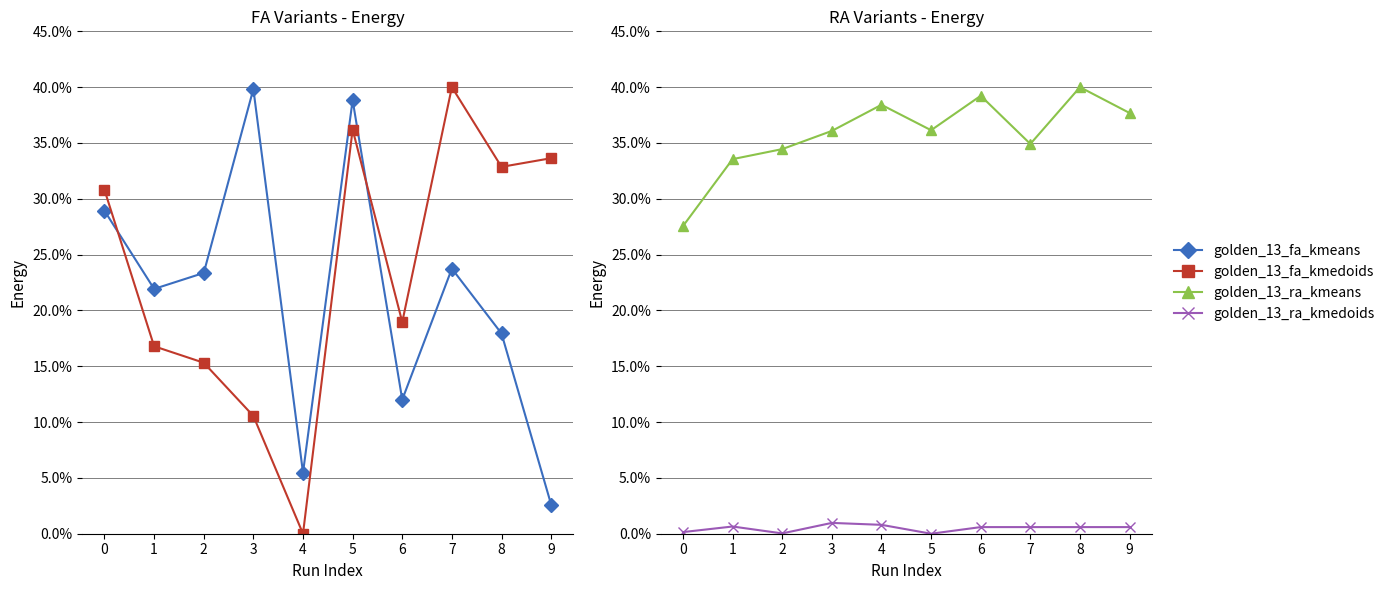

After their last crossing, which series has the higher values: golden_13_ra_kmedoids or golden_13_fa_kmedoids?

golden_13_fa_kmedoids